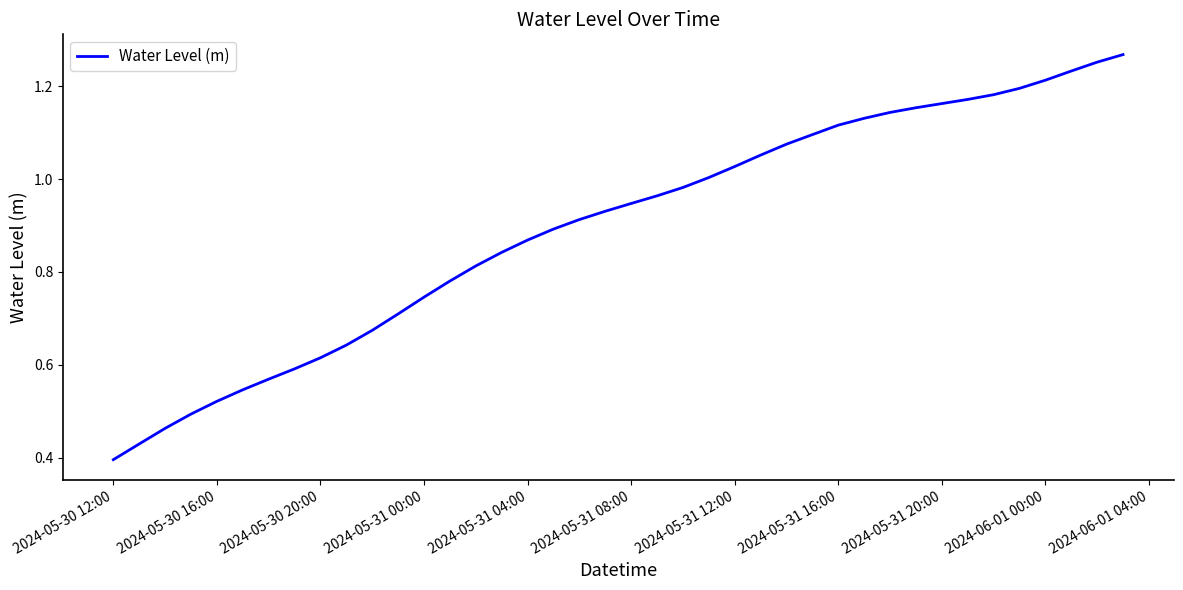

How many lines are shown in the chart?

1